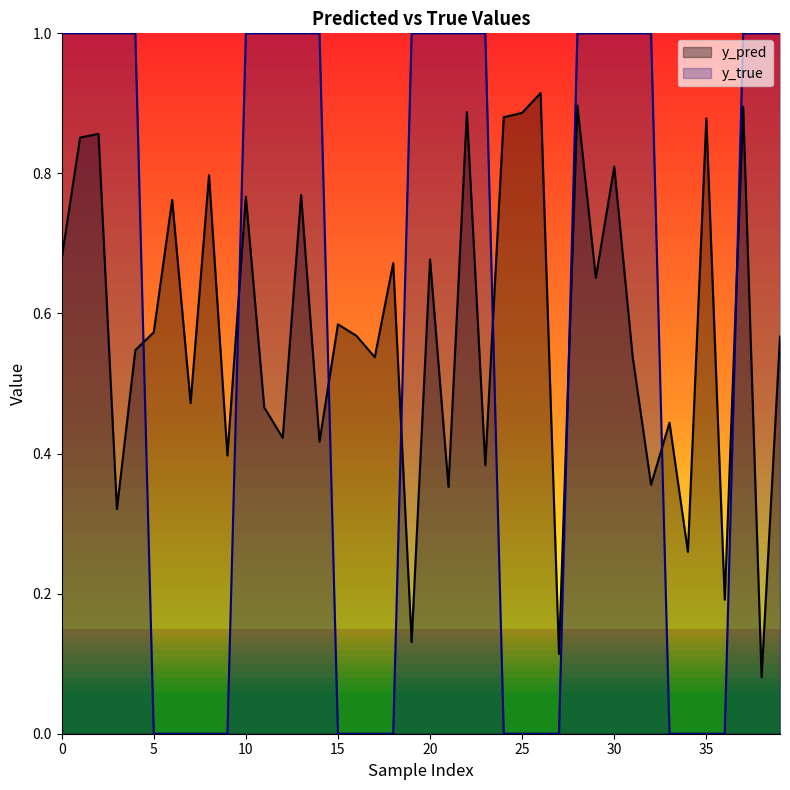

Reading left to right, what are all the values shown in this chart?

y_pred: 0.7	0.9	0.9	0.3	0.5	0.6	0.8	0.5	0.8	0.4	0.8	0.5	0.4	0.8	0.4	0.6	0.6	0.5	0.7	0.1	0.7	0.4	0.9	0.4	0.9	0.9	0.9	0.1	0.9	0.7	0.8	0.5	0.4	0.4	0.3	0.9	0.2	0.9	0.1	0.6
y_true: 1.0	1.0	1.0	1.0	1.0	0.0	0.0	0.0	0.0	0.0	1.0	1.0	1.0	1.0	1.0	0.0	0.0	0.0	0.0	1.0	1.0	1.0	1.0	1.0	0.0	0.0	0.0	0.0	1.0	1.0	1.0	1.0	1.0	0.0	0.0	0.0	0.0	1.0	1.0	1.0